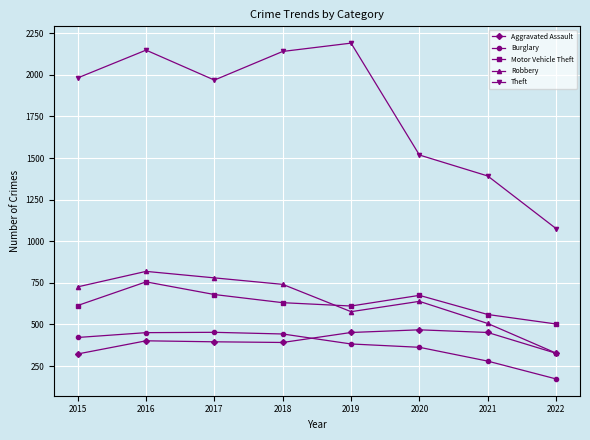

How many interior local peaks does the Robbery series have?

2